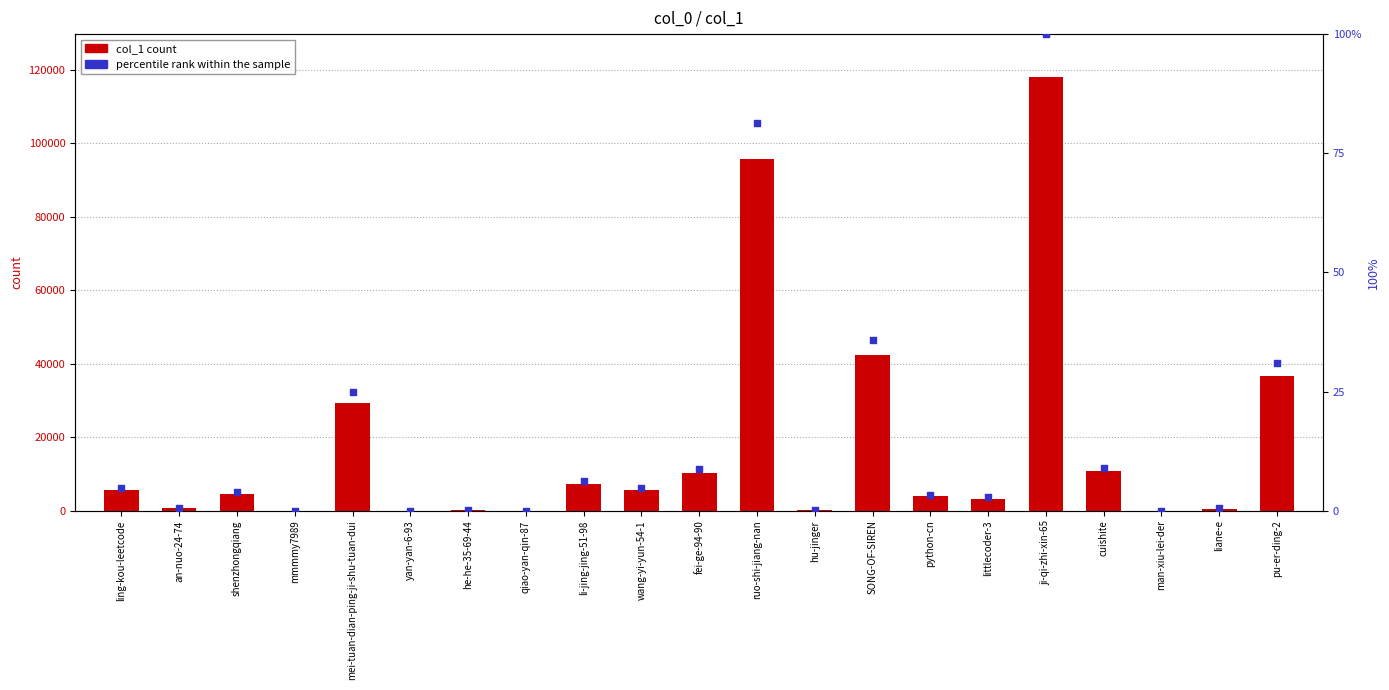

Is the value of col_1 at fei-ge-94-90 greater than the value of percentile rank at SONG-OF-SIREN?

Yes